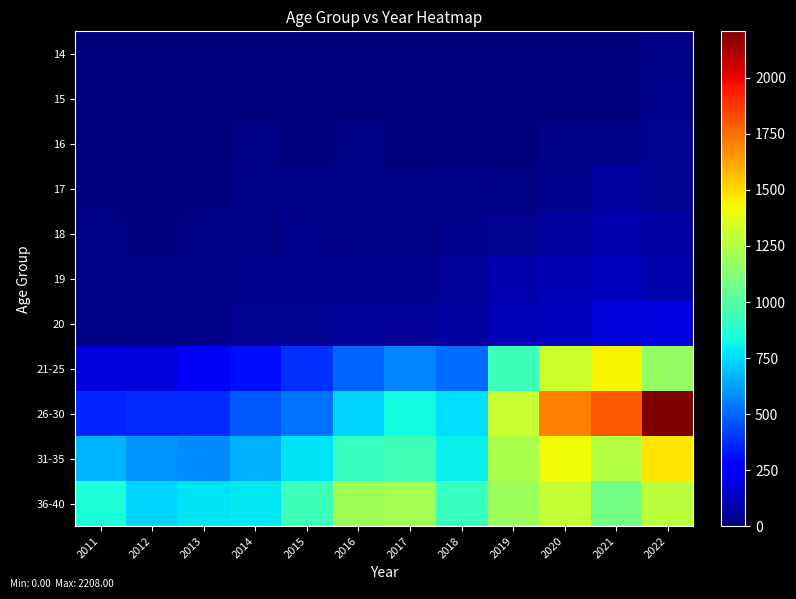

Which series has the widest spread of values?

26-30